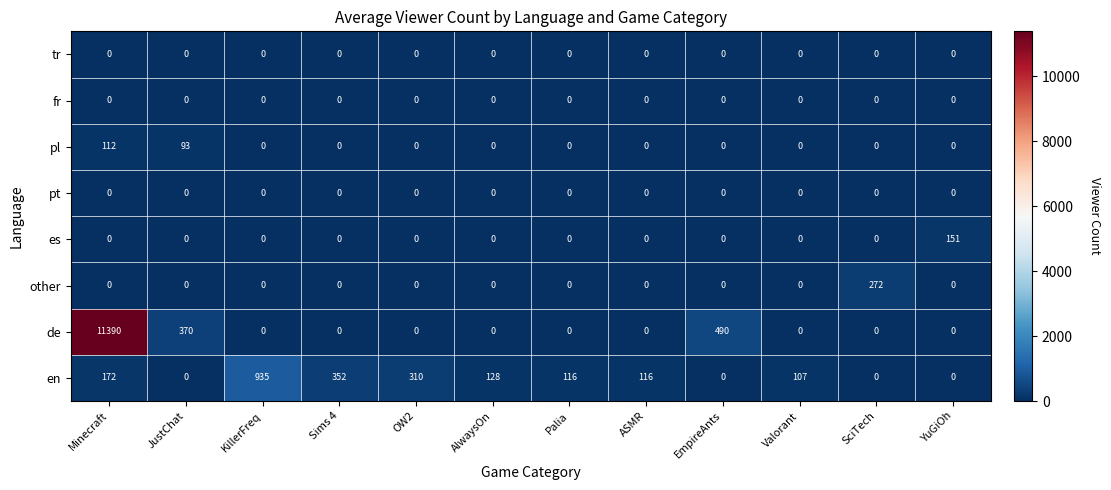

How many series are shown in this chart?

8